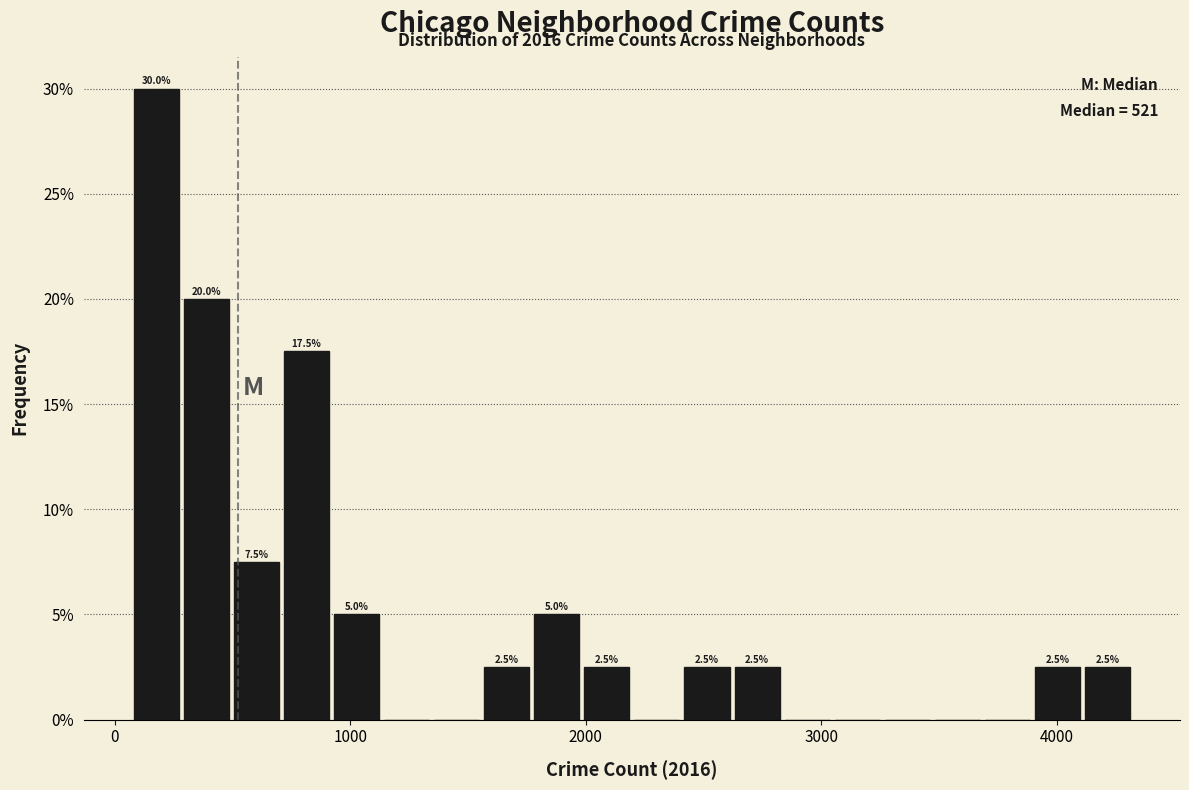

Read against the x-axis, roughly where is the centre of the tallest bar?

200